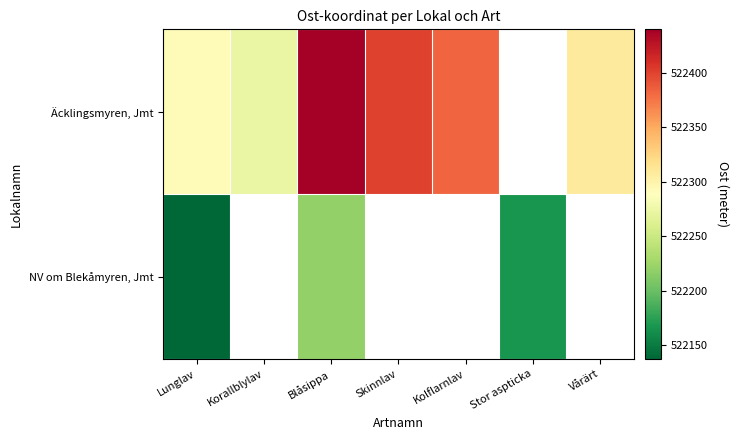

At which label does NV om Blekåmyren, Jmt reach its peak?

Blåsippa